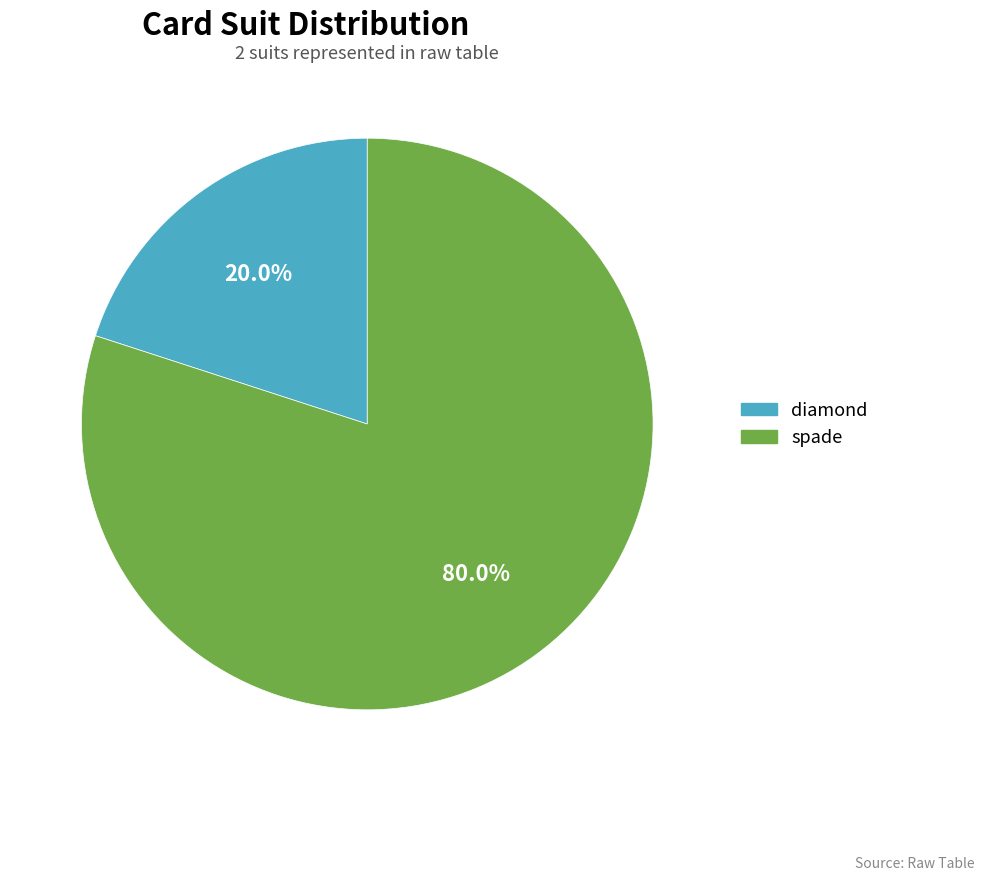

What portion of the pie excludes diamond?

80.0%